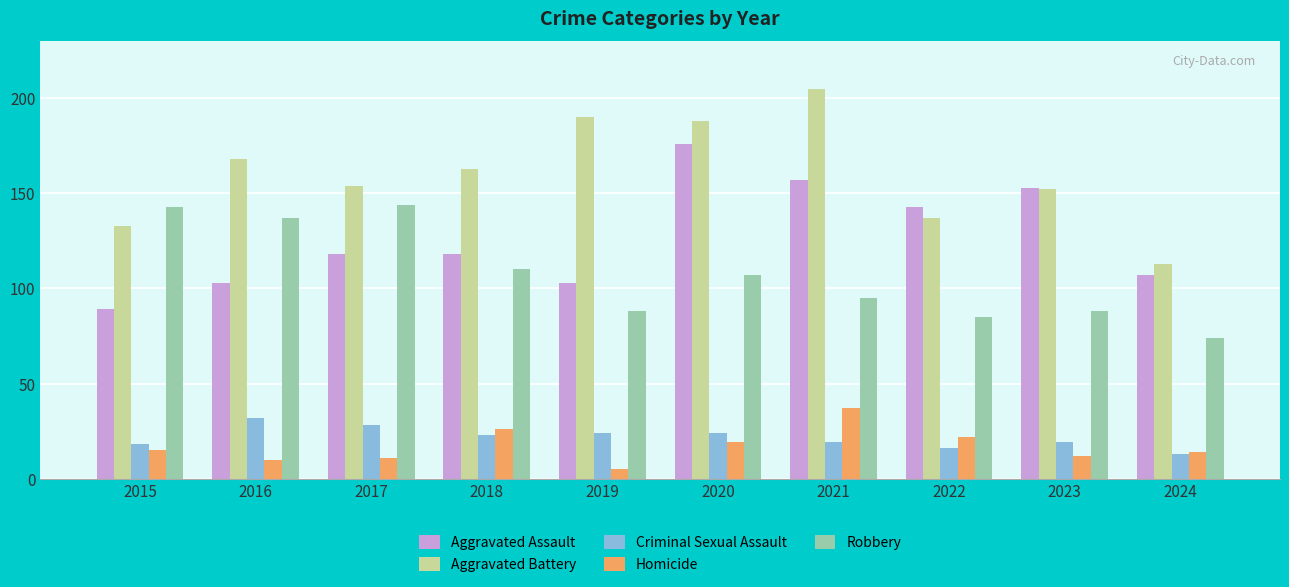

How many bars are there in total?

50